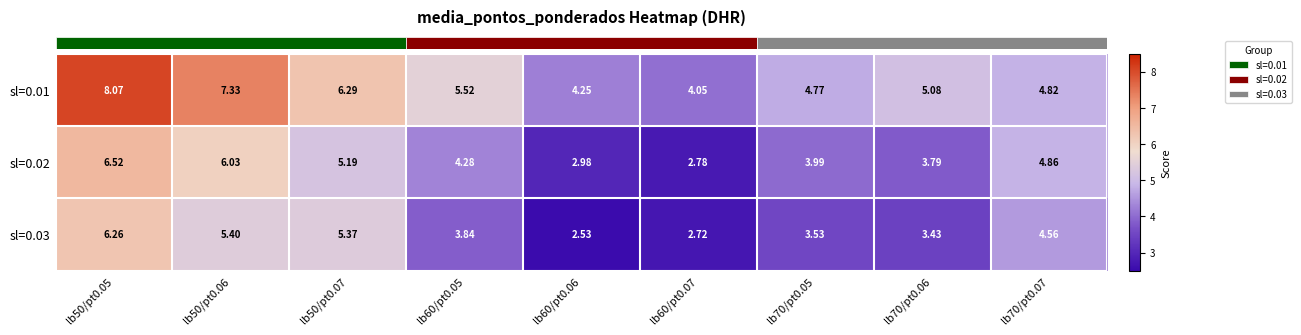

Is the value of sl=0.01 at lb70/pt0.05 greater than the value of sl=0.03 at lb50/pt0.05?

No